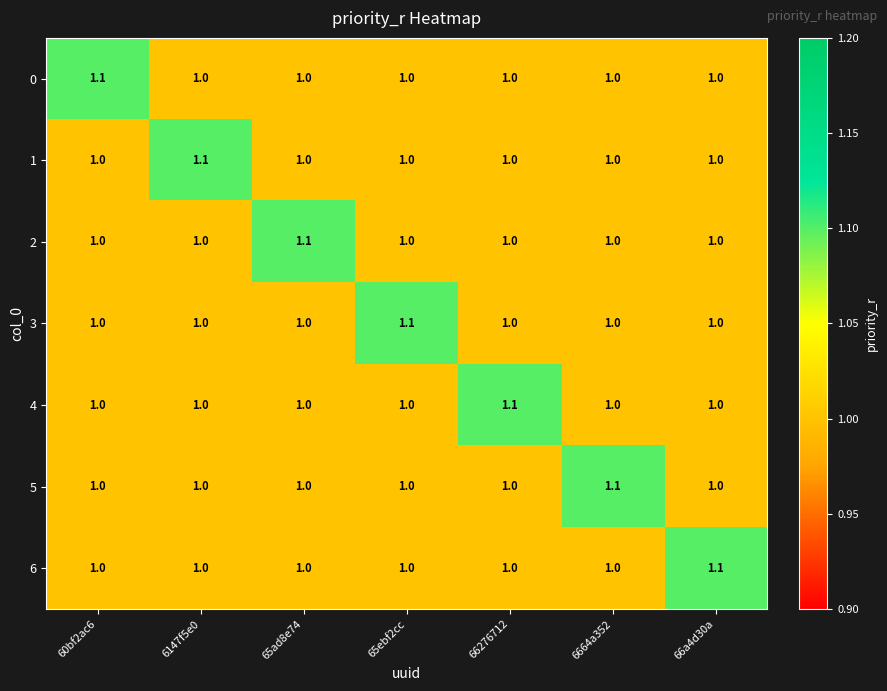

What value does the 0 series have at 6147f5e0?

1.0